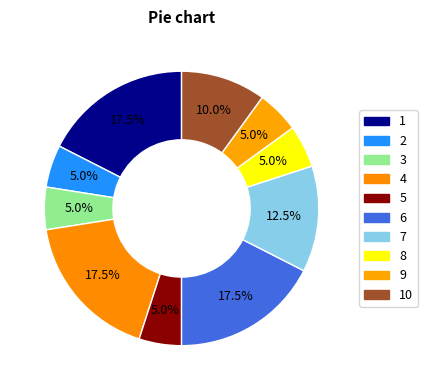

To the nearest percent, what portion does 7 represent?

12%